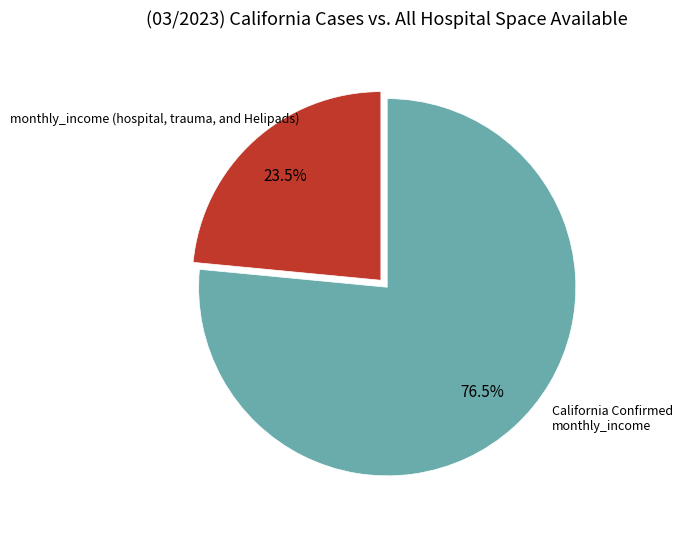

Does any single category account for the majority?

Yes